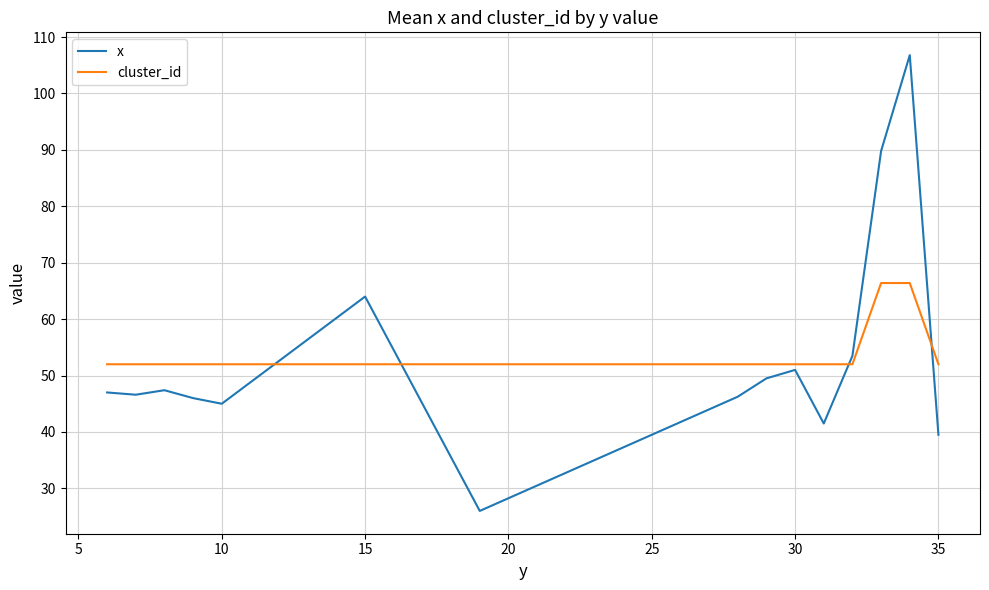

Which series has the largest range (max minus min)?

x